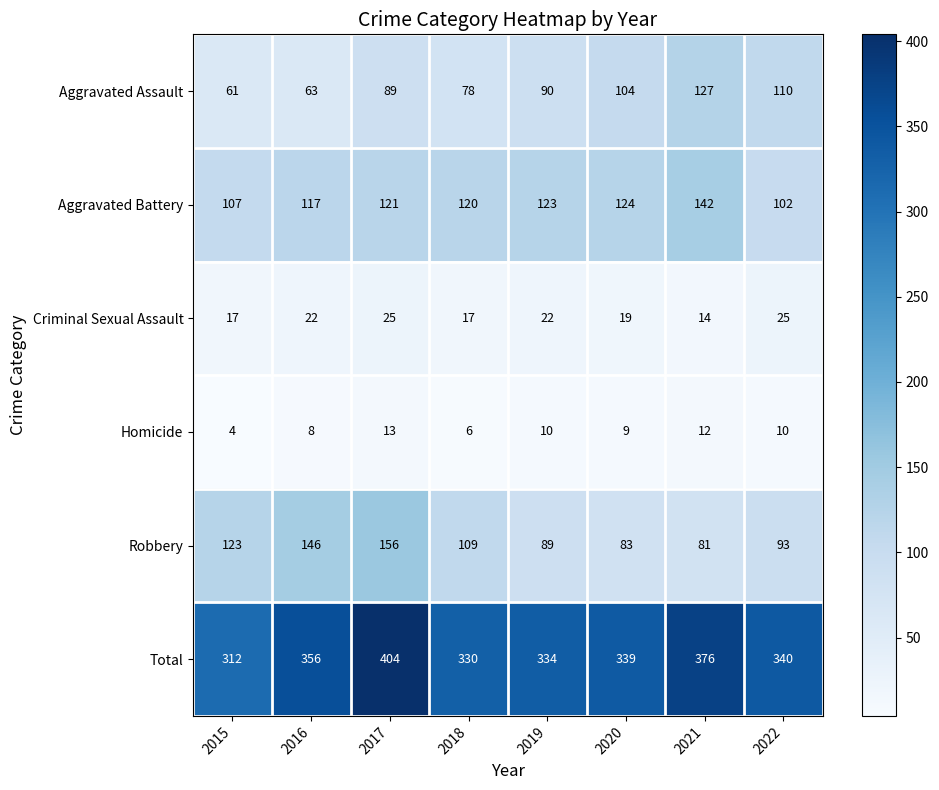

Is it true that Robbery equals 83 at 2020?

True